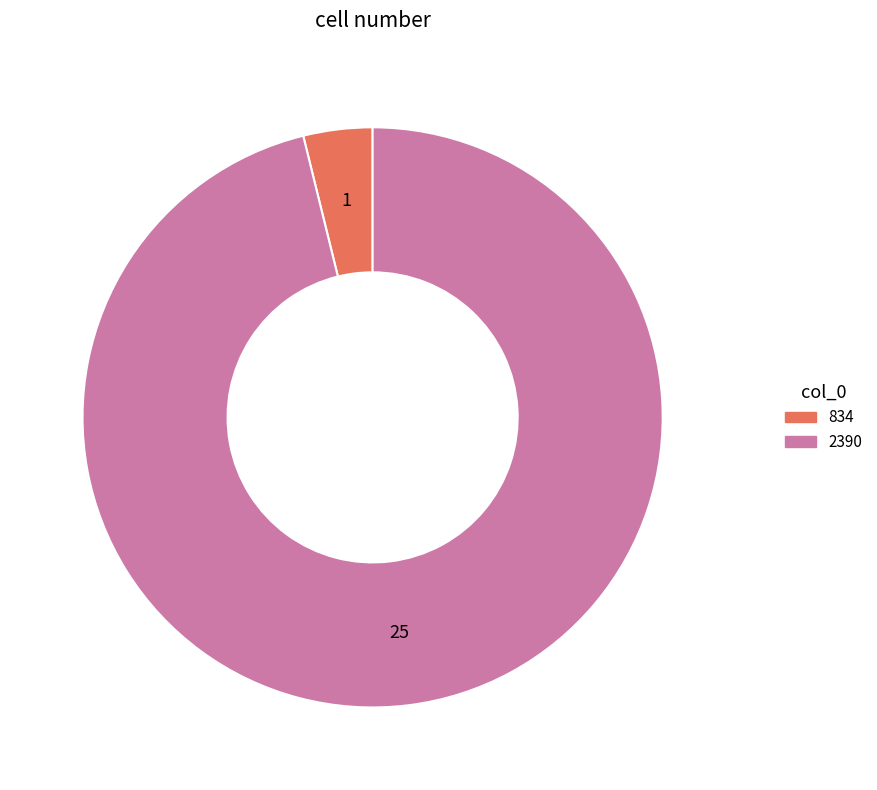

How many segments does this pie chart have?

2